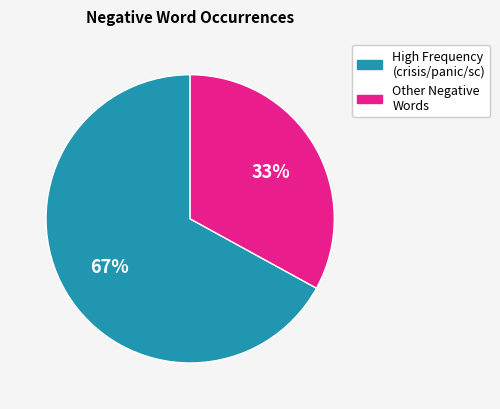

To the nearest percent, what is the average slice percentage?

50%